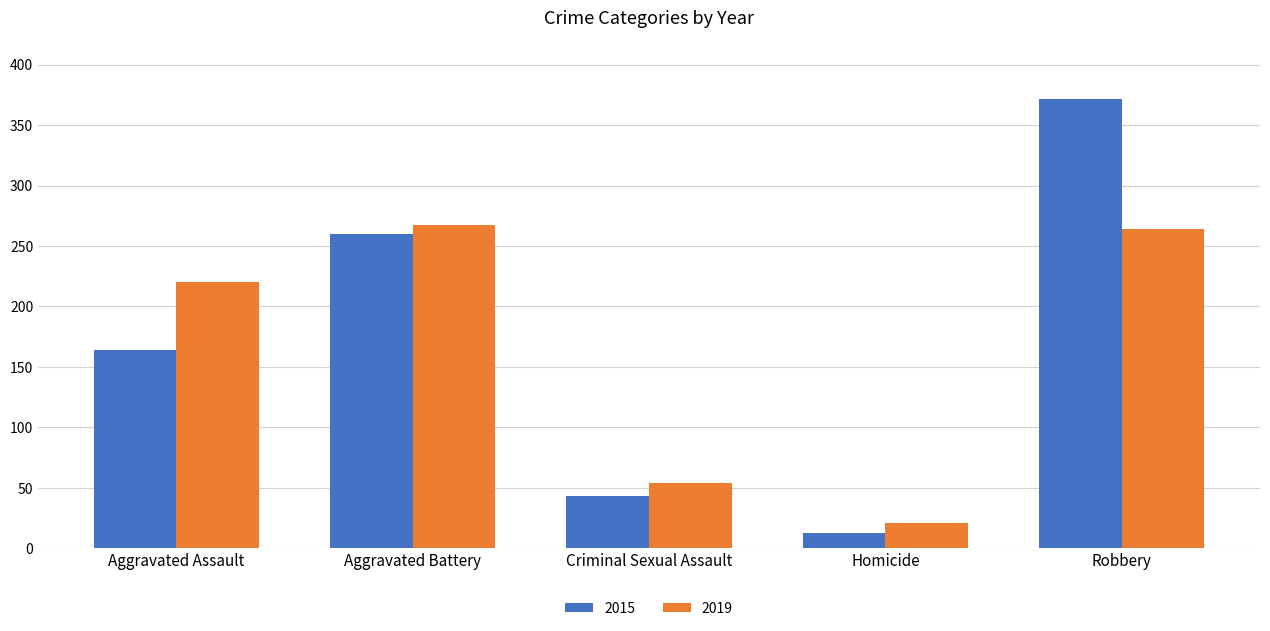

Rank the categories by 2015 value from highest to lowest.

Robbery, Aggravated Battery, Aggravated Assault, Criminal Sexual Assault, Homicide